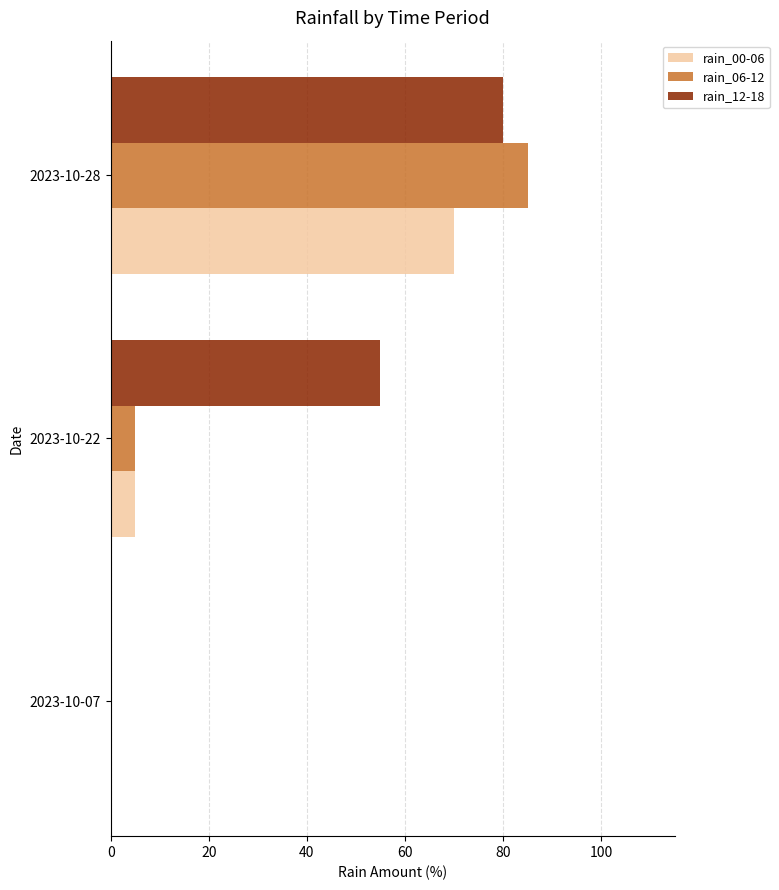

Which category has the highest value in the rain_00-06 series?

2023-10-28